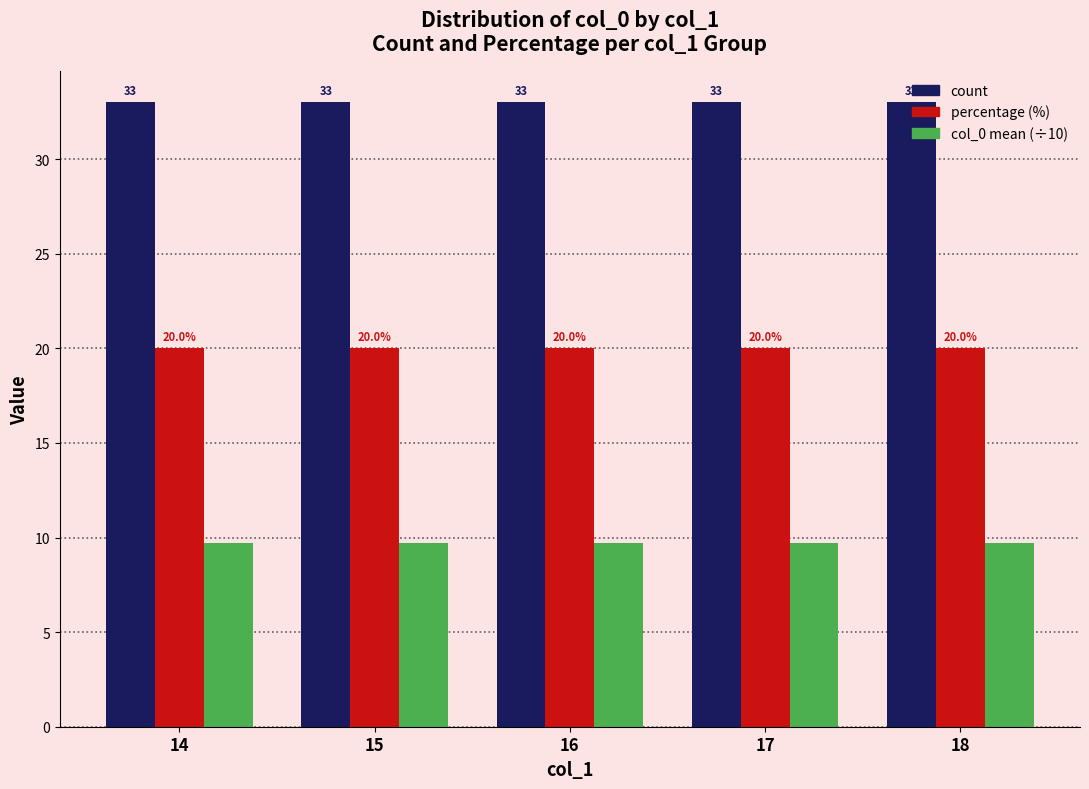

Reading right to left, list all the values displayed in this chart.

count: 18=33.0	17=33.0	16=33.0	15=33.0	14=33.0
percentage: 18=20.0	17=20.0	16=20.0	15=20.0	14=20.0
col_0 mean (÷10): 18=9.7	17=9.7	16=9.7	15=9.7	14=9.7